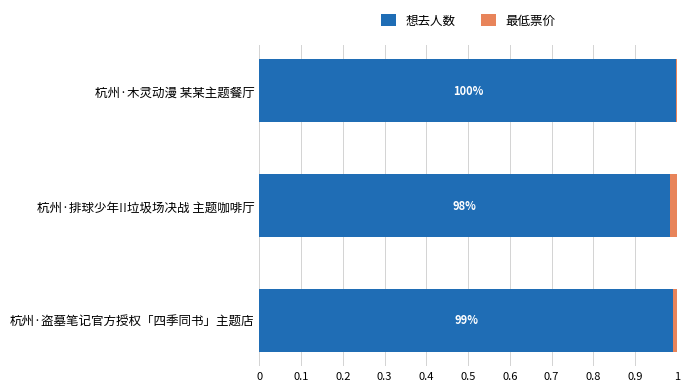

What is the value of the 想去人数 bar at the 3rd from the left?

1.0